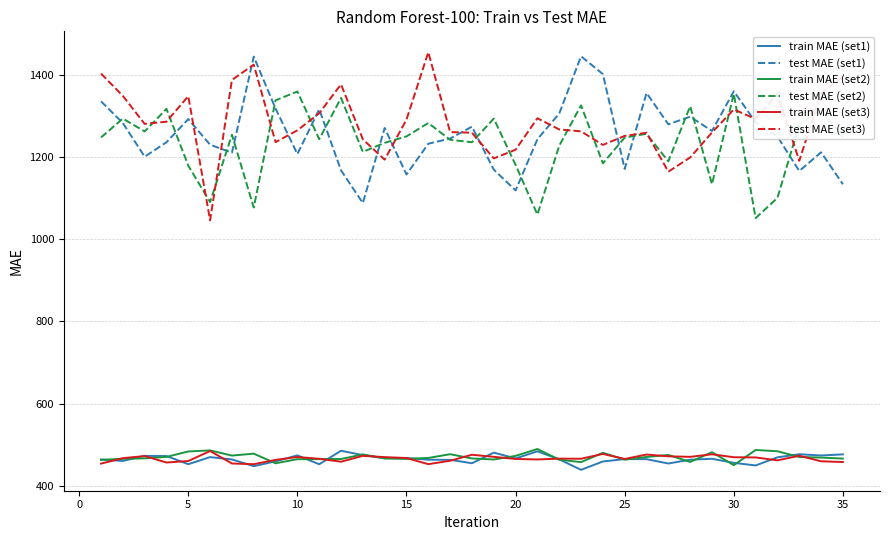

How many interior local peaks does the test MAE (set2) series have?

12